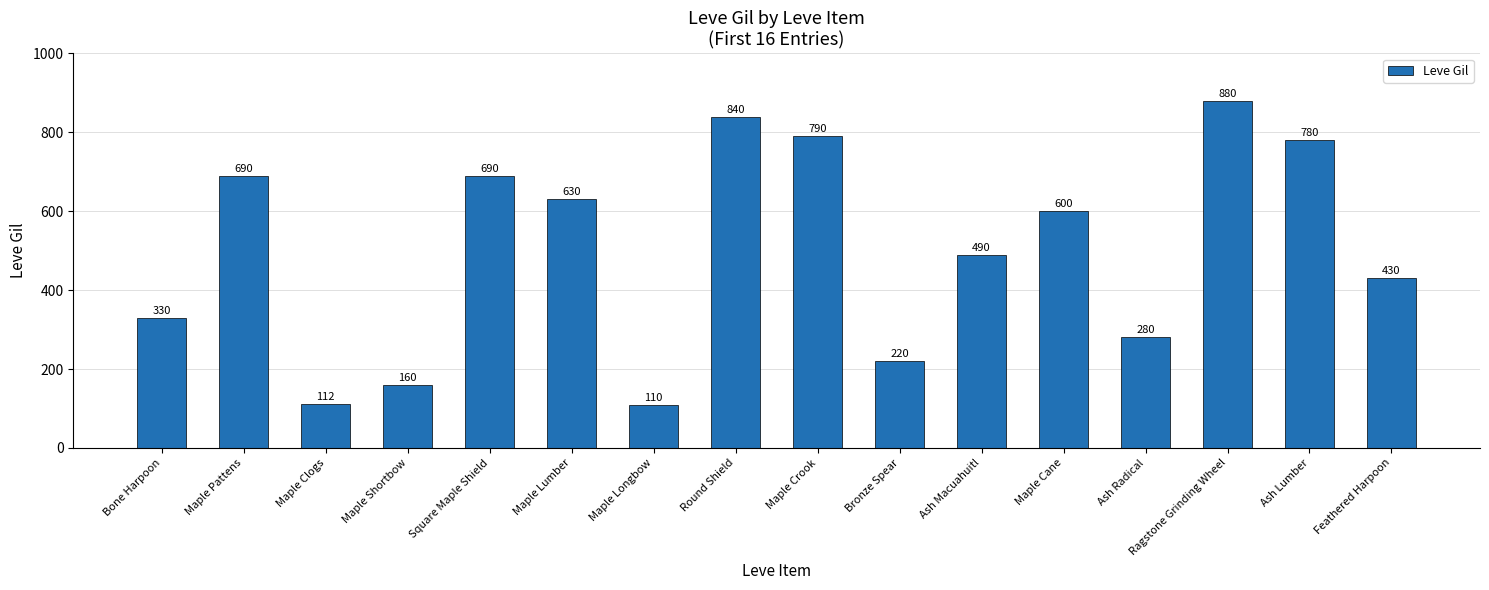

What value does the data have at Bone Harpoon, to the nearest 100?

300